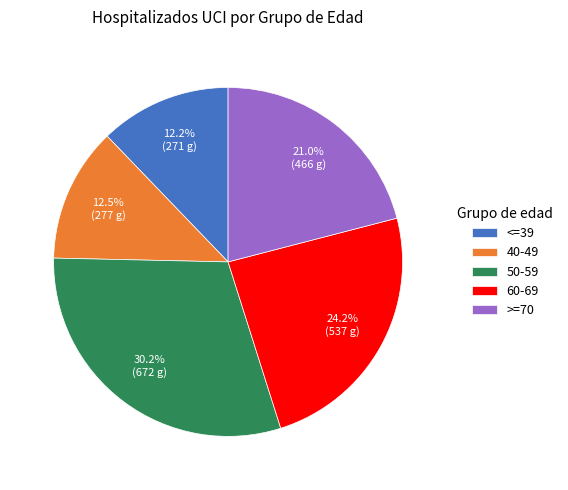

Which category has the biggest portion of the pie?

50-59